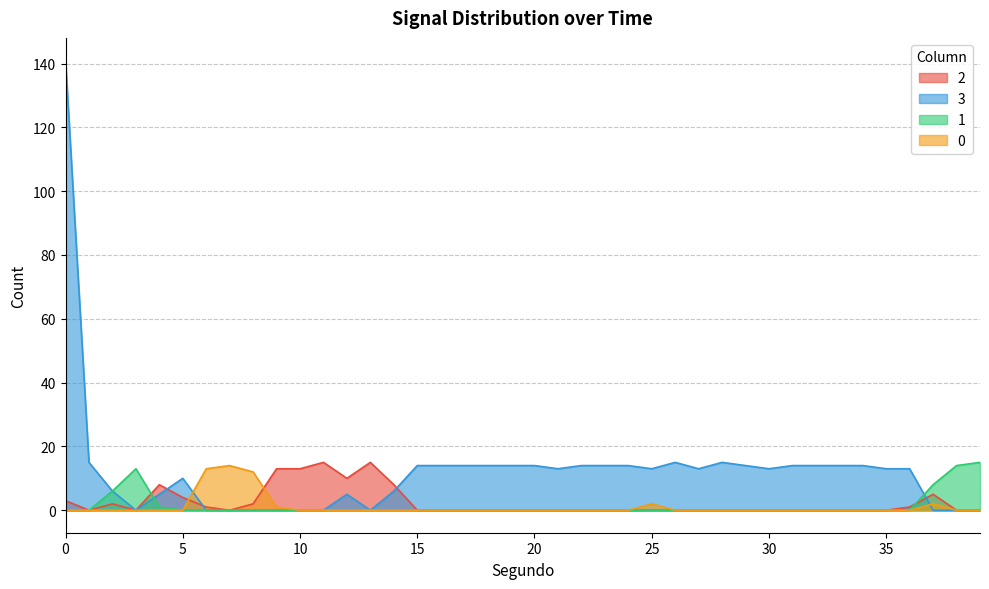

True or false: 1 and 2 intersect in this chart.

True